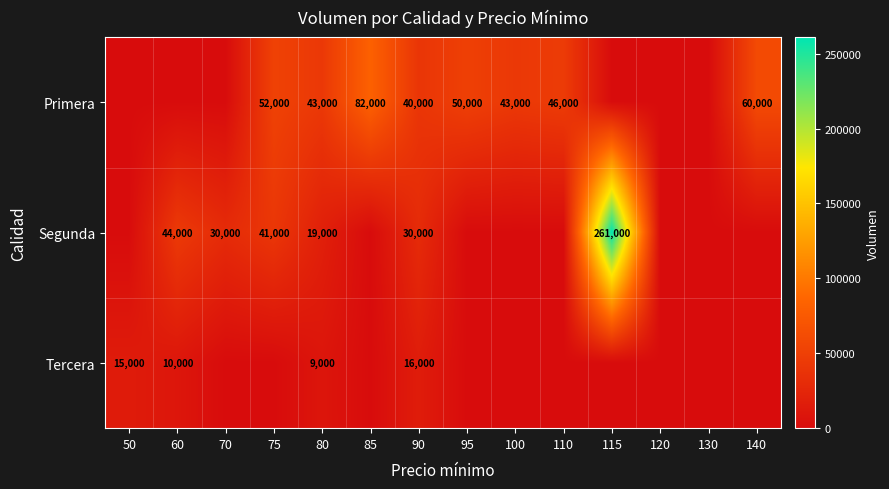

True or false: Segunda has a value of 395625 at 115.

False